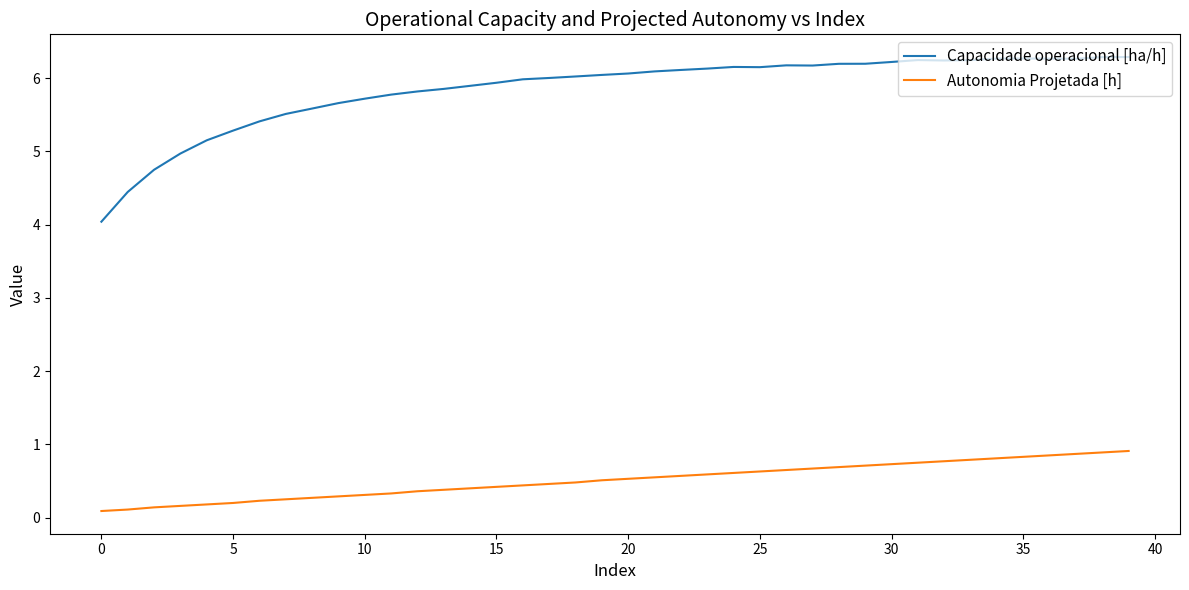

True or false: Autonomia Projetada [h] and Capacidade operacional [ha/h] cross at least once.

False